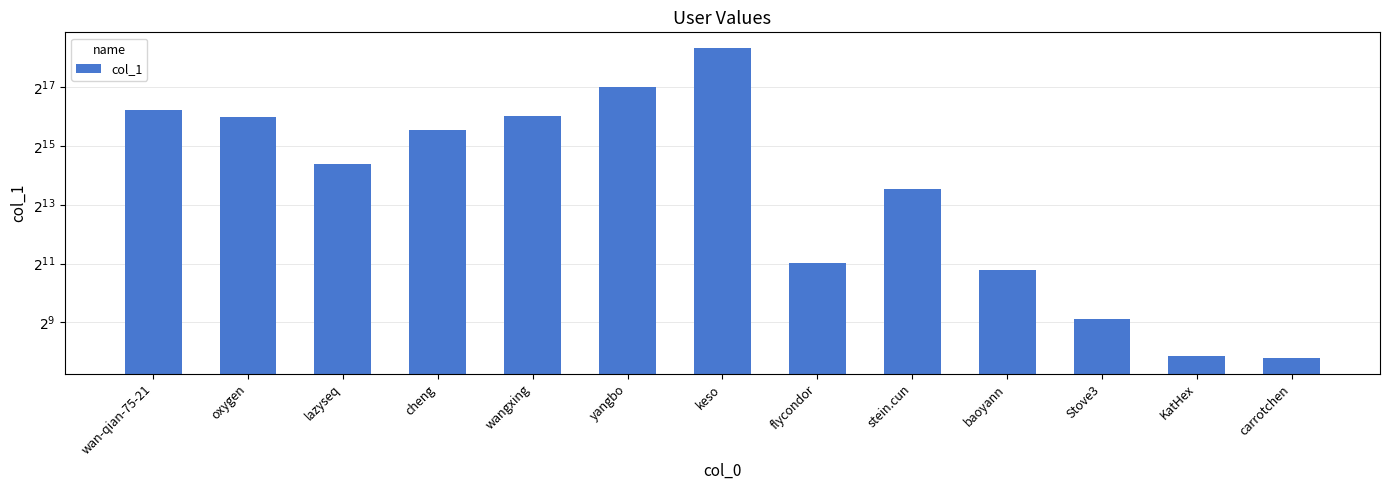

What is the minimum value shown in the chart?

219